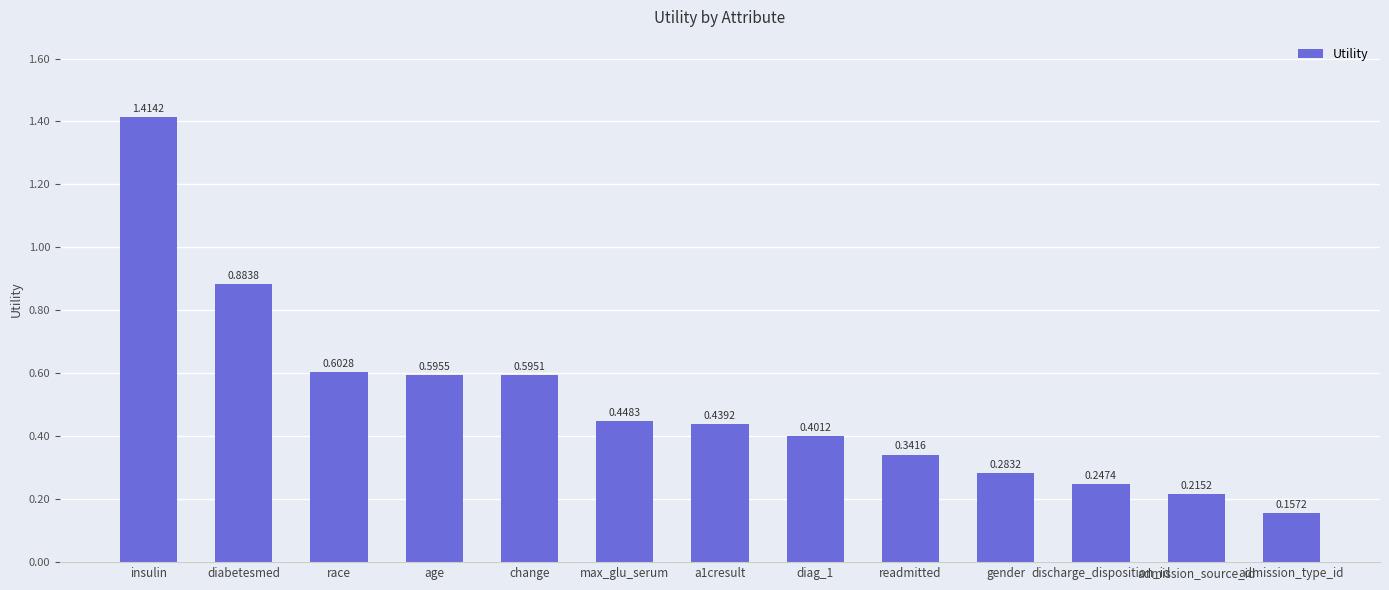

Which label corresponds to the largest value in the chart?

insulin